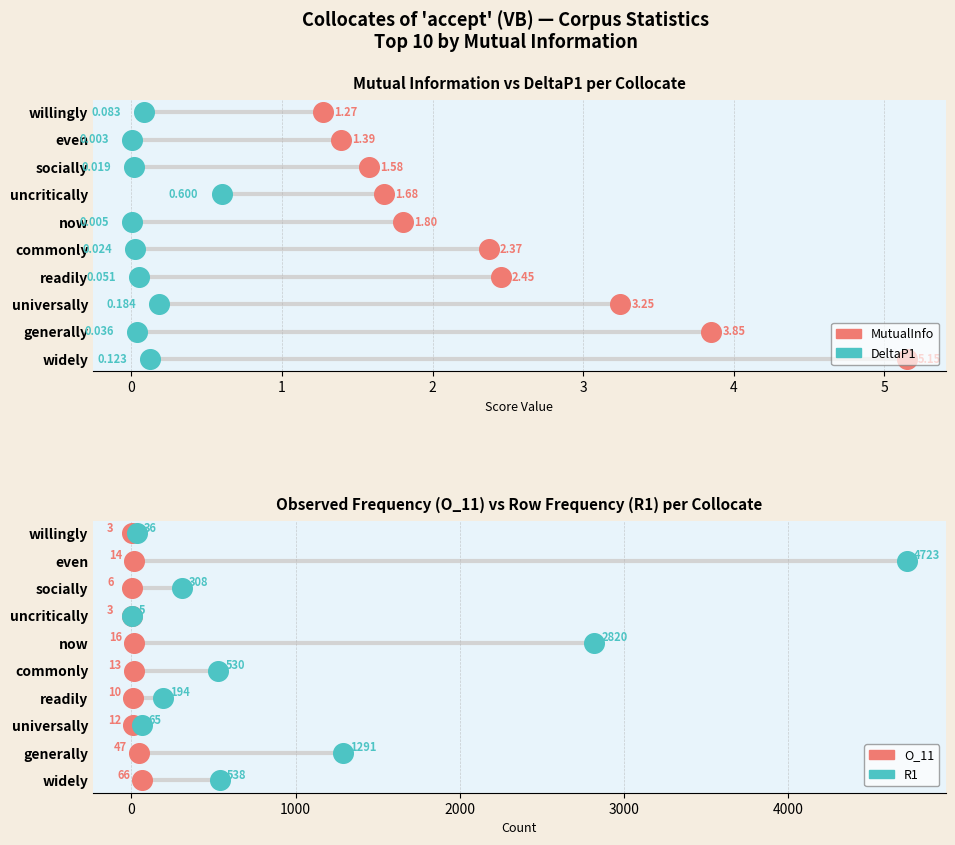

Which series contains the highest Y value?

MutualInfo